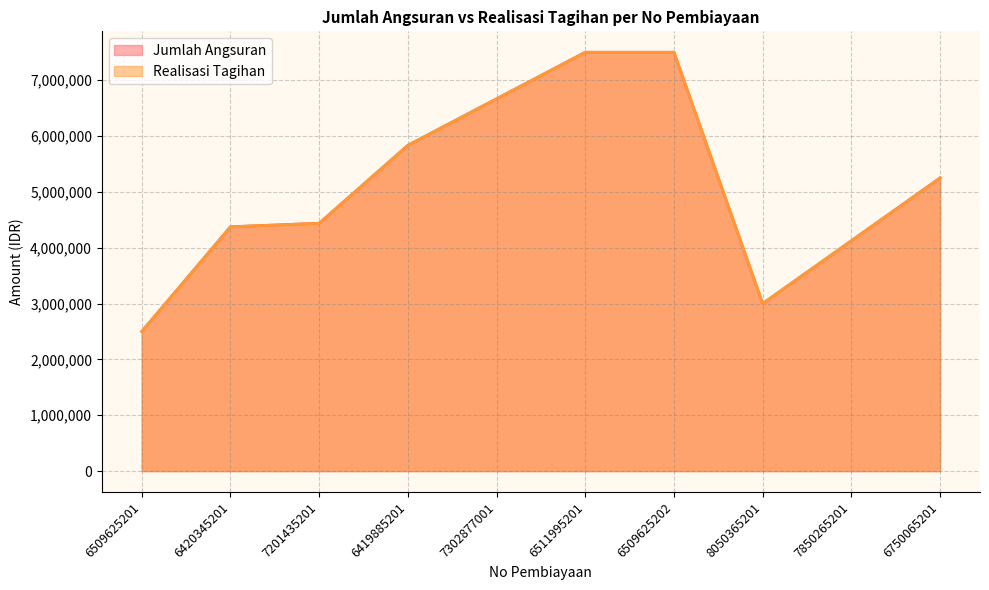

Where is the first local minimum for Realisasi Tagihan?

8050365201